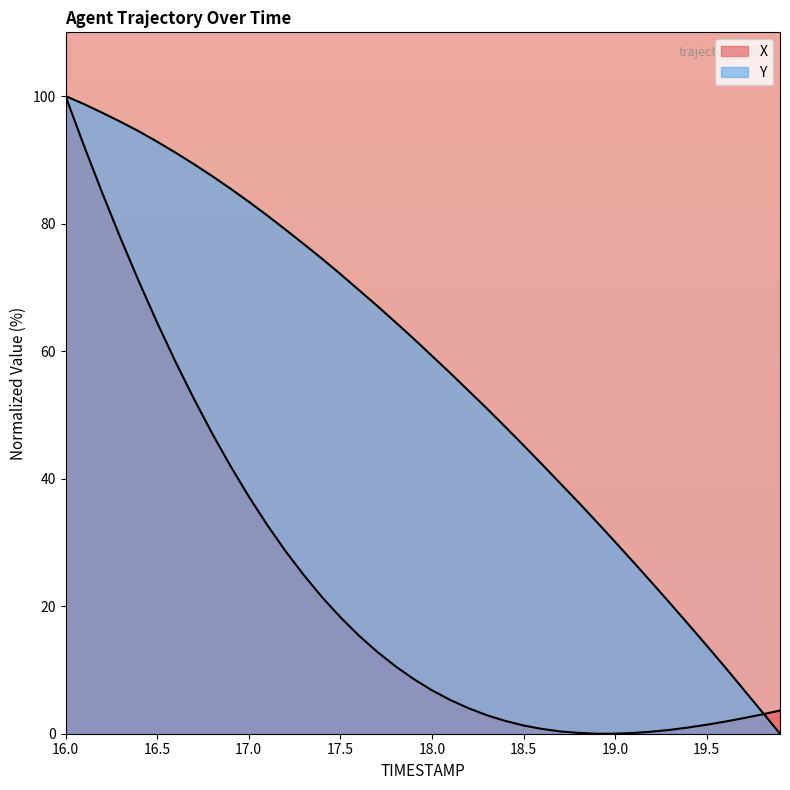

How many lines are shown in the chart?

2